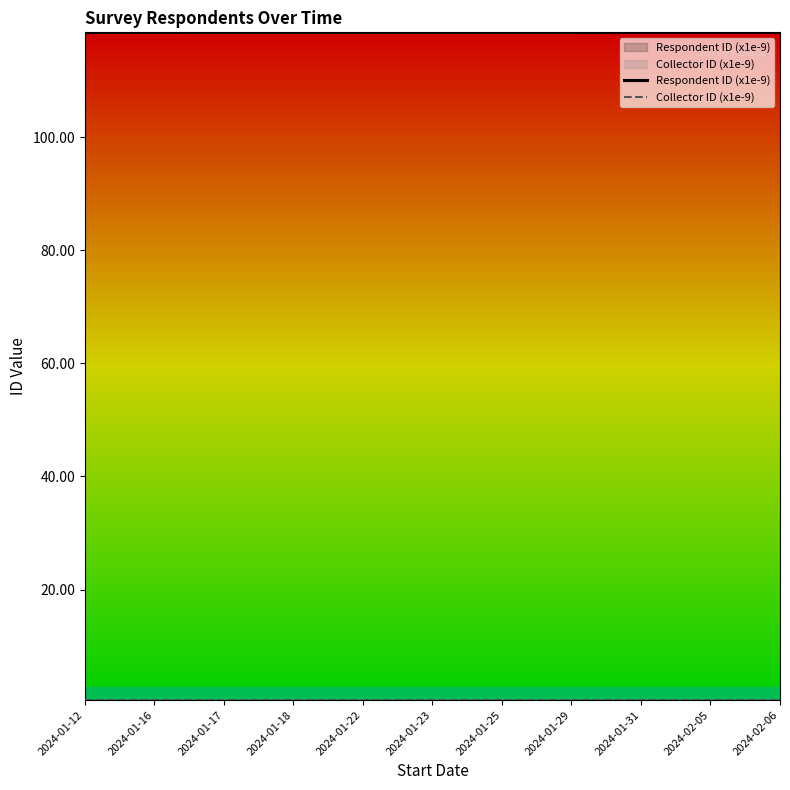

What is the total value across all series at 2024-01-22?

119.0